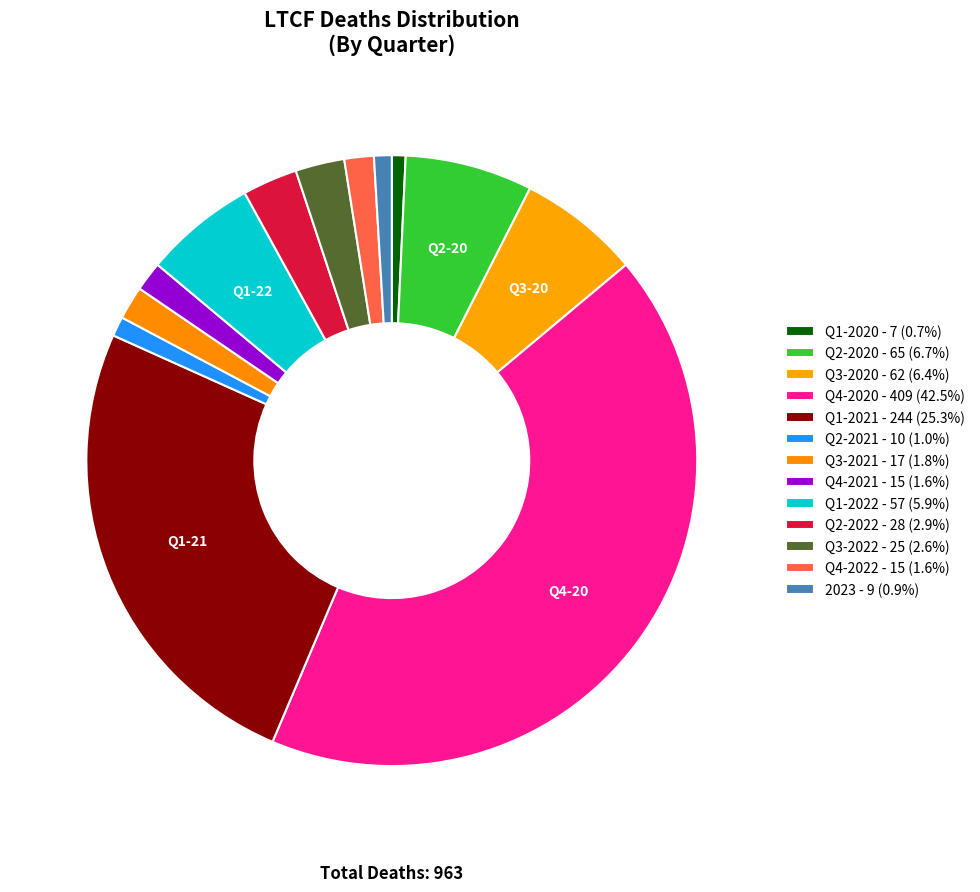

Combined, what portion of the pie is Q3-2020 and Q4-2021?

8.0%